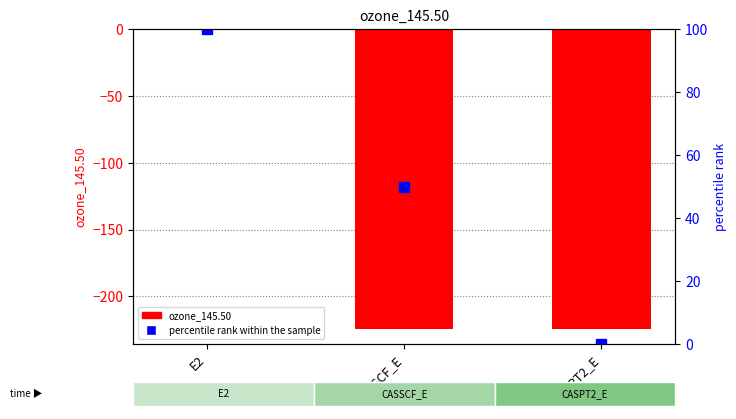

Which series has the largest total across all categories?

percentile rank within the sample